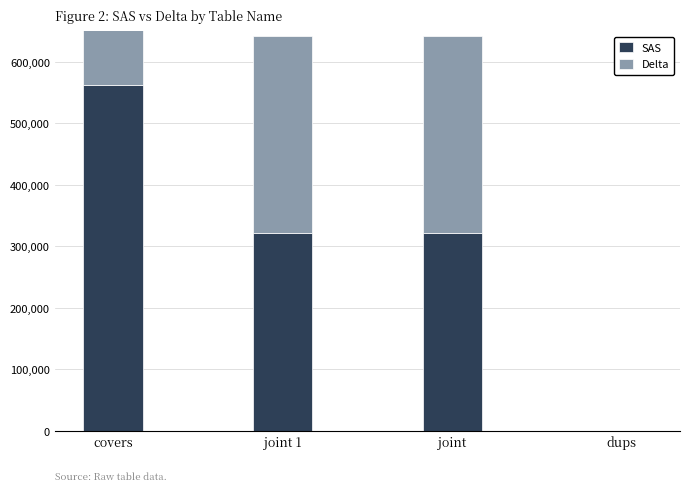

What is the label of the 2nd bar from the right?

joint